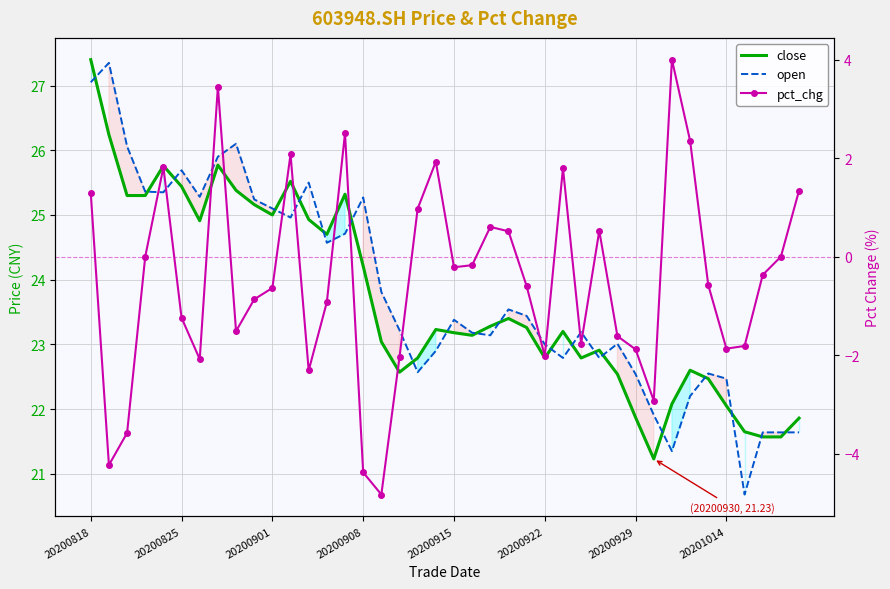

True or false: close and pct_chg intersect in this chart.

False